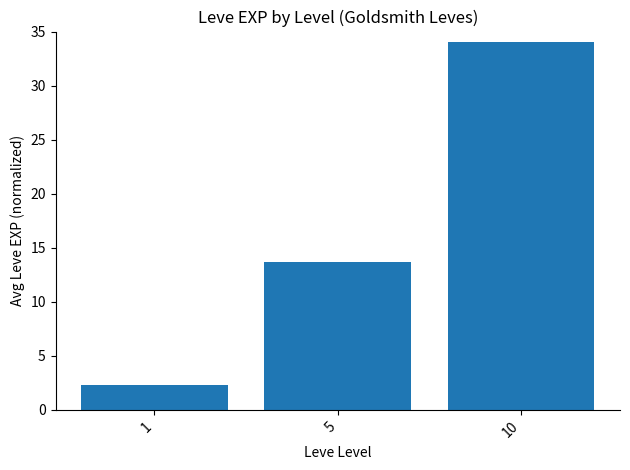

What is the minimum value shown in the chart?

2.3